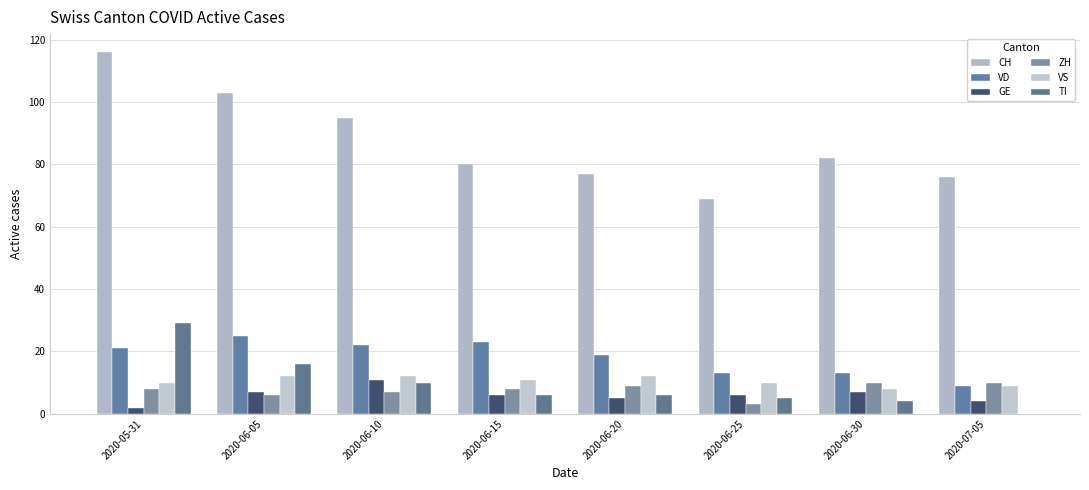

Does the chart contain stacked bars?

No